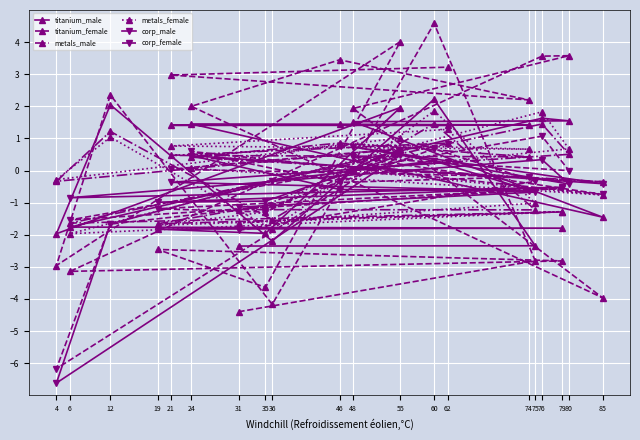

What is the value of the titanium_male point at the 8th from the left?

-2.0